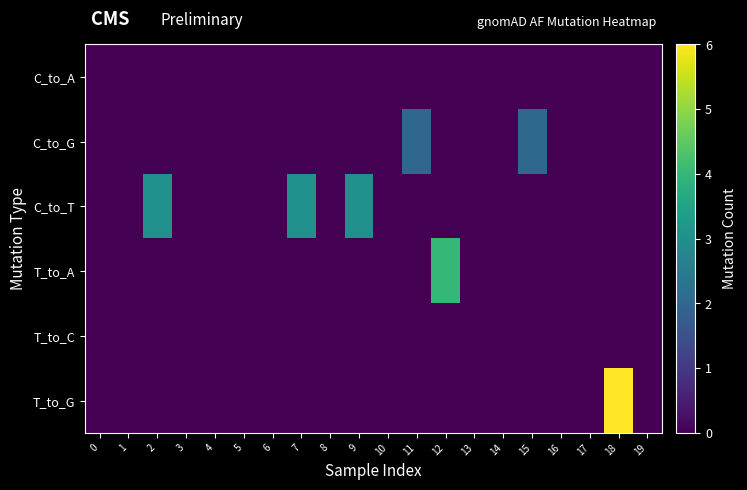

Reading left to right, transcribe all the data shown in this chart.

C_to_A: 0=0	1=0	2=0	3=0	4=0	5=0	6=0	7=0	8=0	9=0	10=0	11=0	12=0	13=0	14=0	15=0	16=0	17=0	18=0	19=0
C_to_G: 0=0	1=0	2=0	3=0	4=0	5=0	6=0	7=0	8=0	9=0	10=0	11=2	12=0	13=0	14=0	15=2	16=0	17=0	18=0	19=0
C_to_T: 0=0	1=0	2=3	3=0	4=0	5=0	6=0	7=3	8=0	9=3	10=0	11=0	12=0	13=0	14=0	15=0	16=0	17=0	18=0	19=0
T_to_A: 0=0	1=0	2=0	3=0	4=0	5=0	6=0	7=0	8=0	9=0	10=0	11=0	12=4	13=0	14=0	15=0	16=0	17=0	18=0	19=0
T_to_C: 0=0	1=0	2=0	3=0	4=0	5=0	6=0	7=0	8=0	9=0	10=0	11=0	12=0	13=0	14=0	15=0	16=0	17=0	18=0	19=0
T_to_G: 0=0	1=0	2=0	3=0	4=0	5=0	6=0	7=0	8=0	9=0	10=0	11=0	12=0	13=0	14=0	15=0	16=0	17=0	18=6	19=0